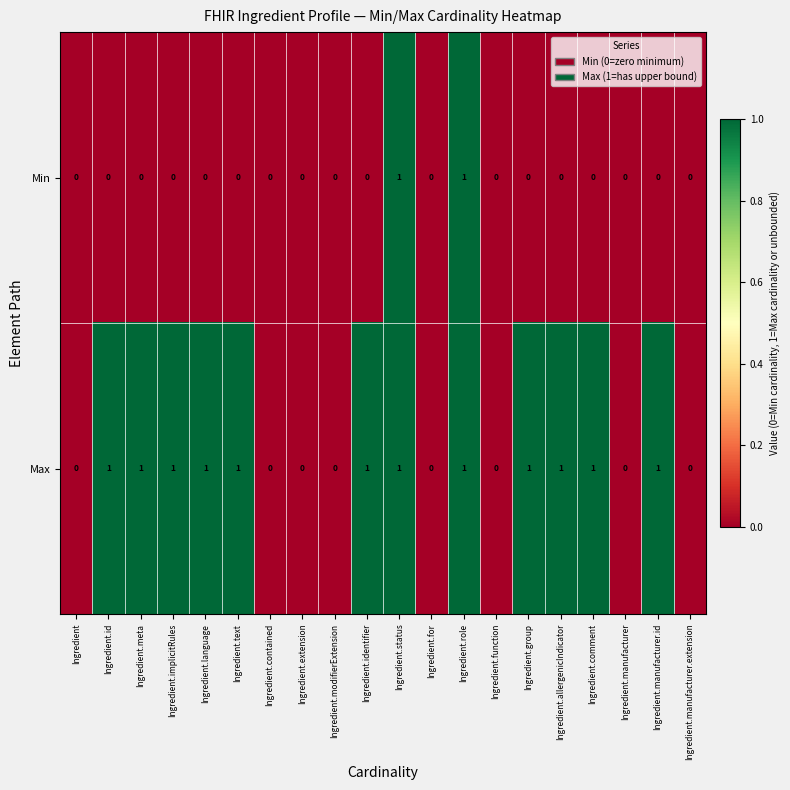

Rank the series by their average value, from lowest to highest.

Min, Max